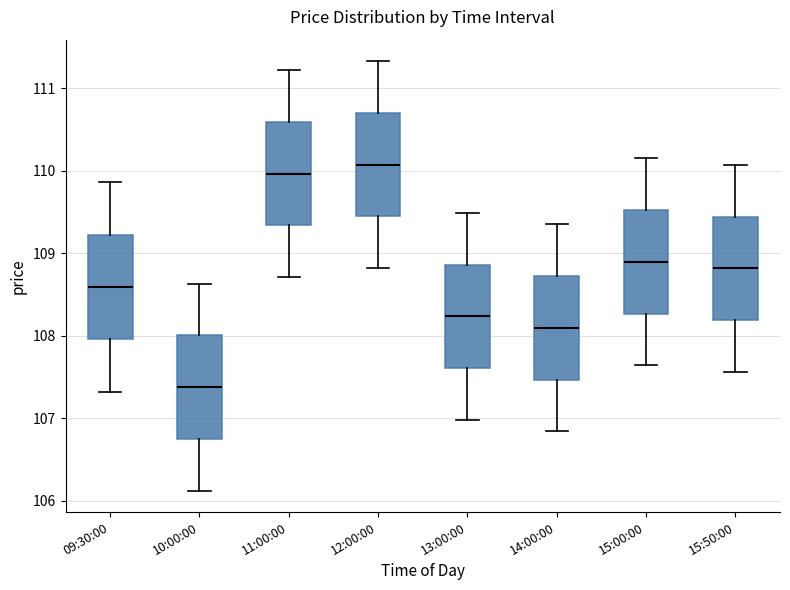

Where is the lower edge of the box for 15:50:00 on the y-axis? The values are not printed on the chart, so give them approximately, as read against the axis.

108.2